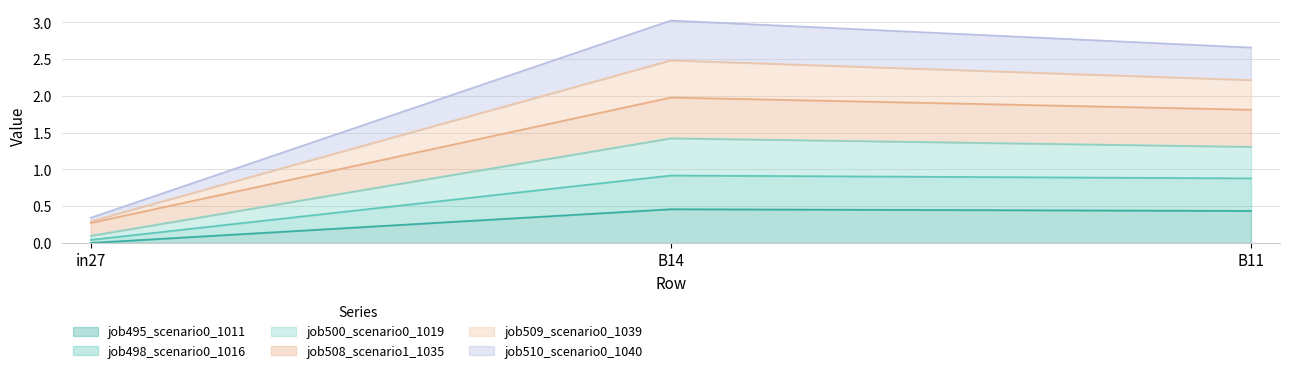

Which category has the highest value across all series?

B14